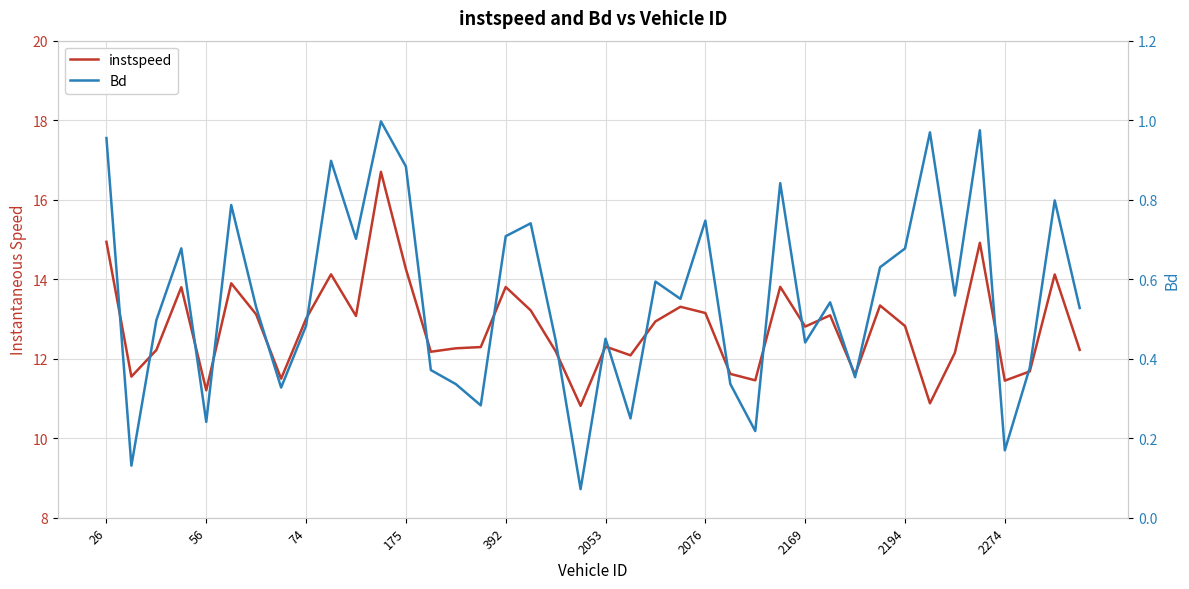

What is the total value across all series at 11?

17.7